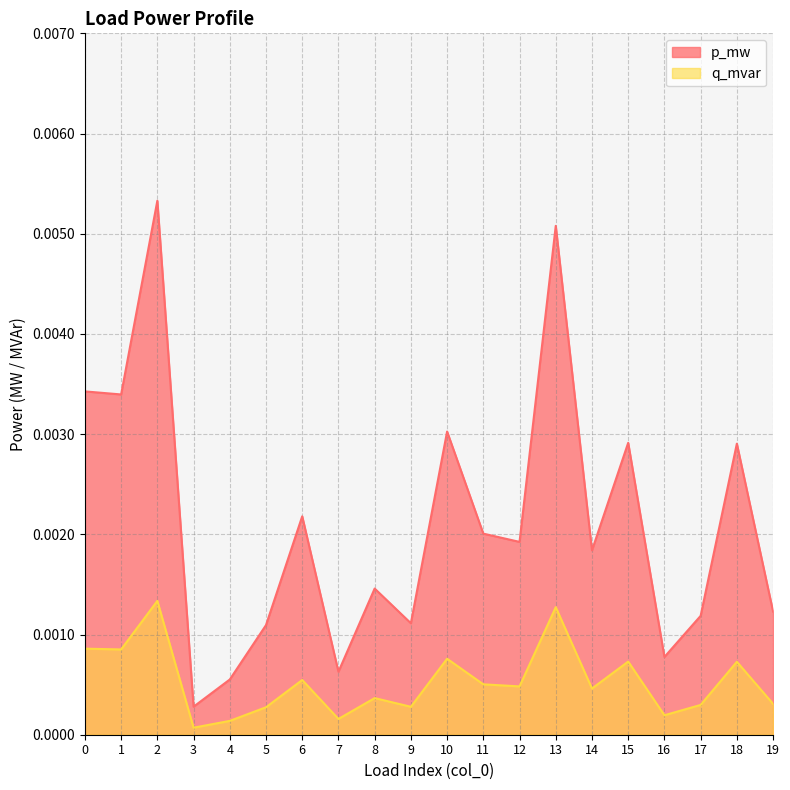

List the series in order of their peak value, highest first.

p_mw, q_mvar